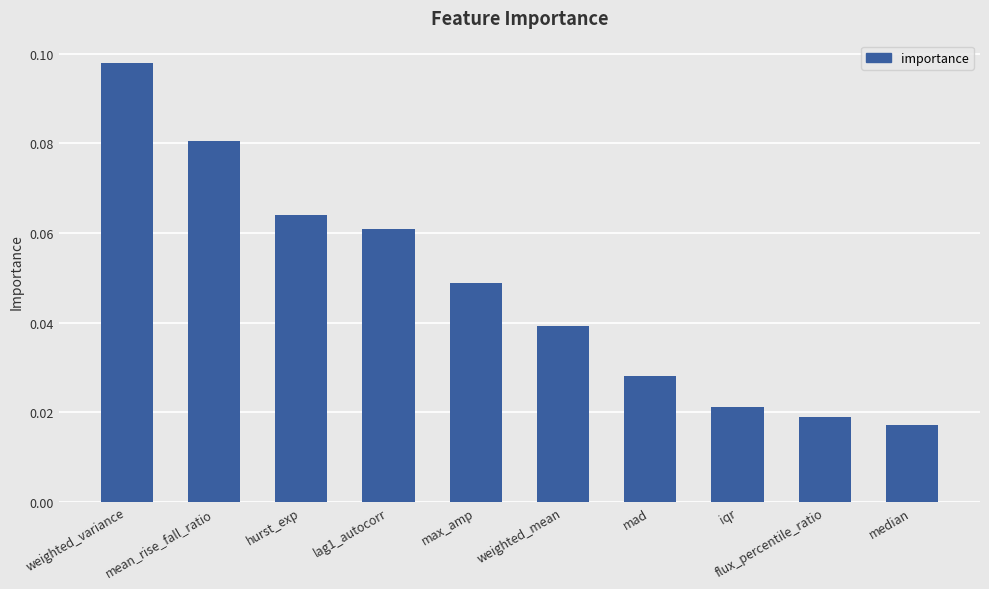

How many values are between 0 and 1?

10